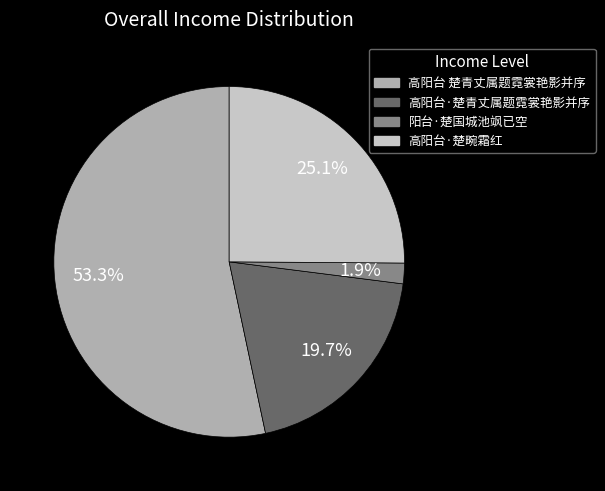

Which category accounts for the majority?

高阳台 楚青丈属题霓裳艳影并序